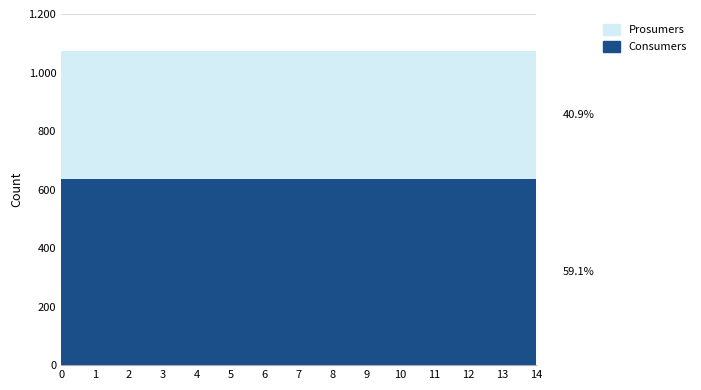

Reading left to right, transcribe all the data shown in this chart.

Consumers: 635	635	635	635	635	635	635	635	635	635	635	635	635	635	635
Prosumers: 440	440	440	440	440	440	440	440	440	440	440	440	440	440	440